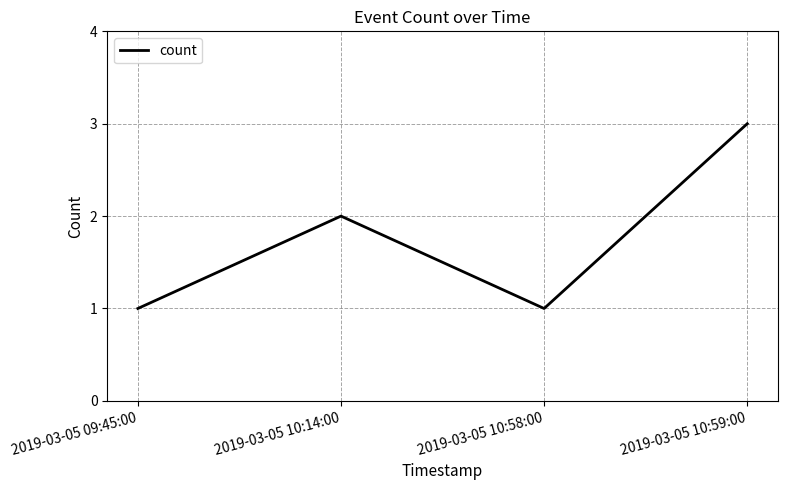

How many interior local valleys (lower than both neighbors) does the data have?

1